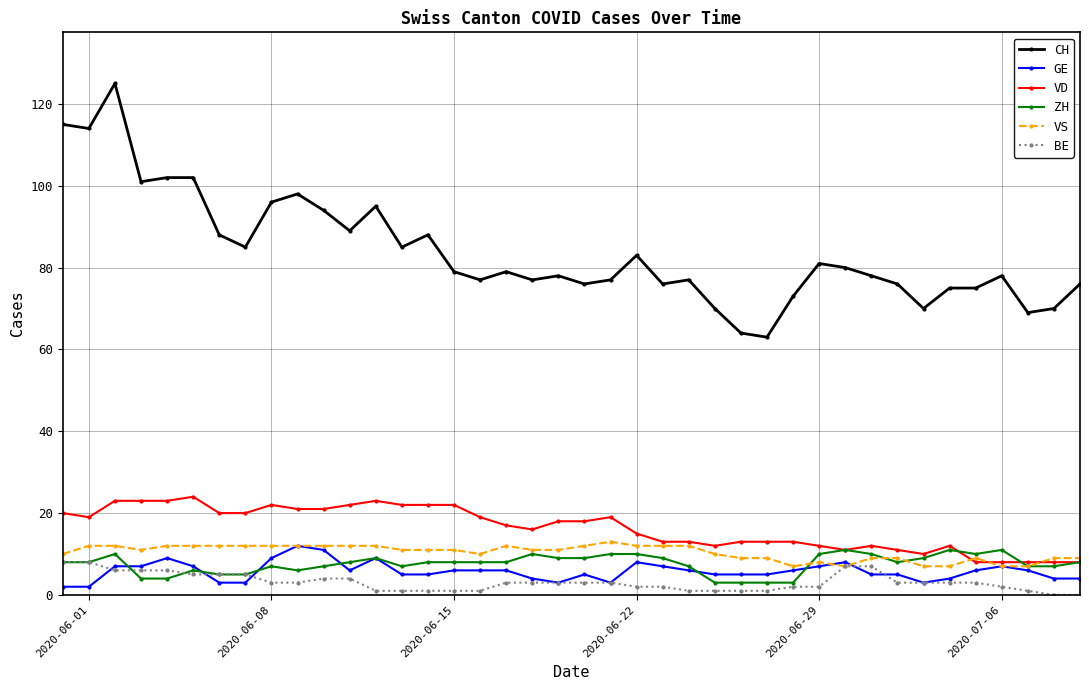

What is the highest value of the ZH series?

11